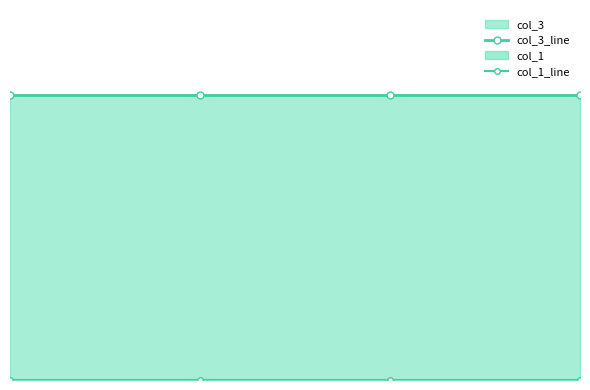

Which series has the widest spread of values?

col_3_line